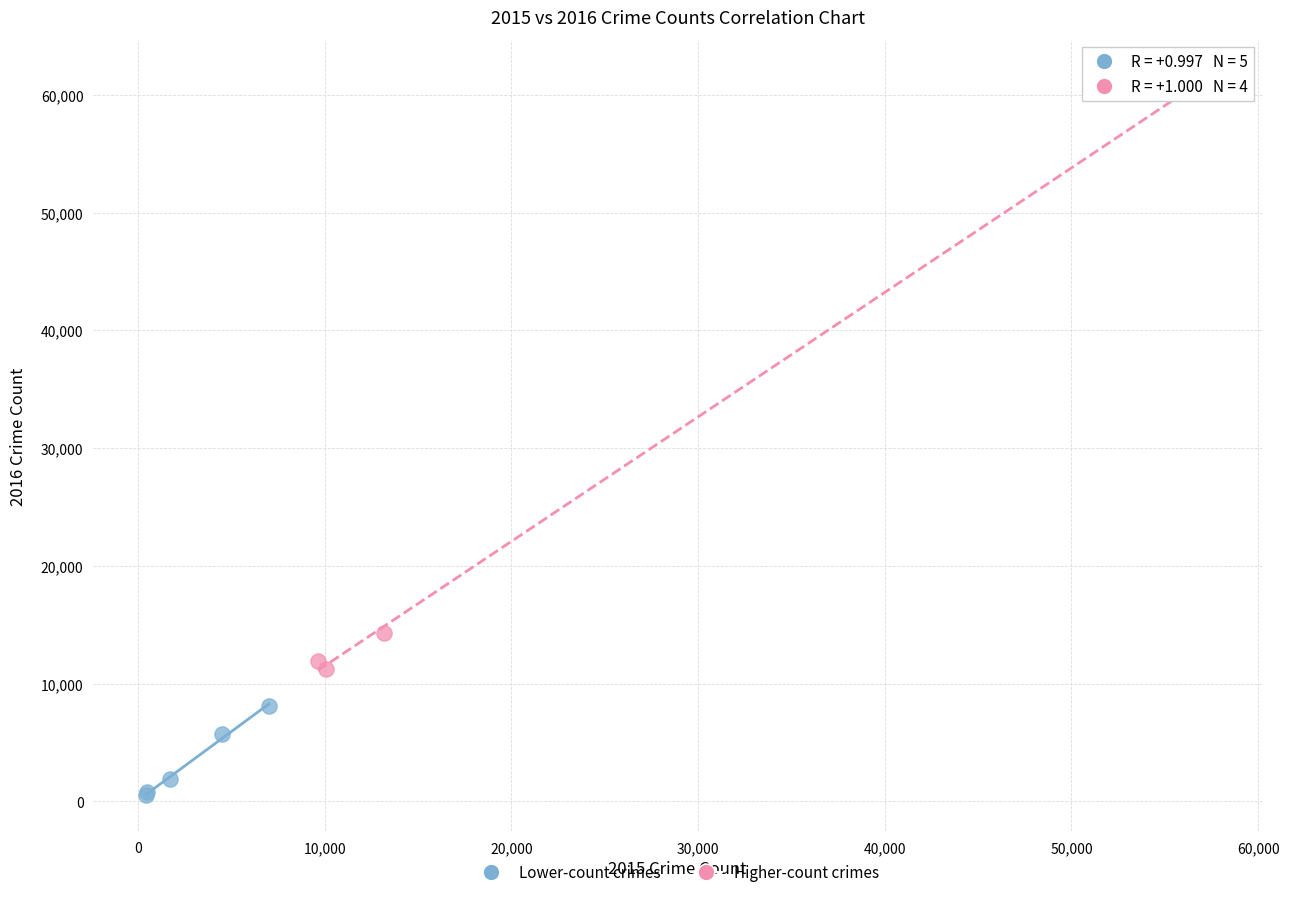

Which series contains the highest Y value?

Higher-count crimes